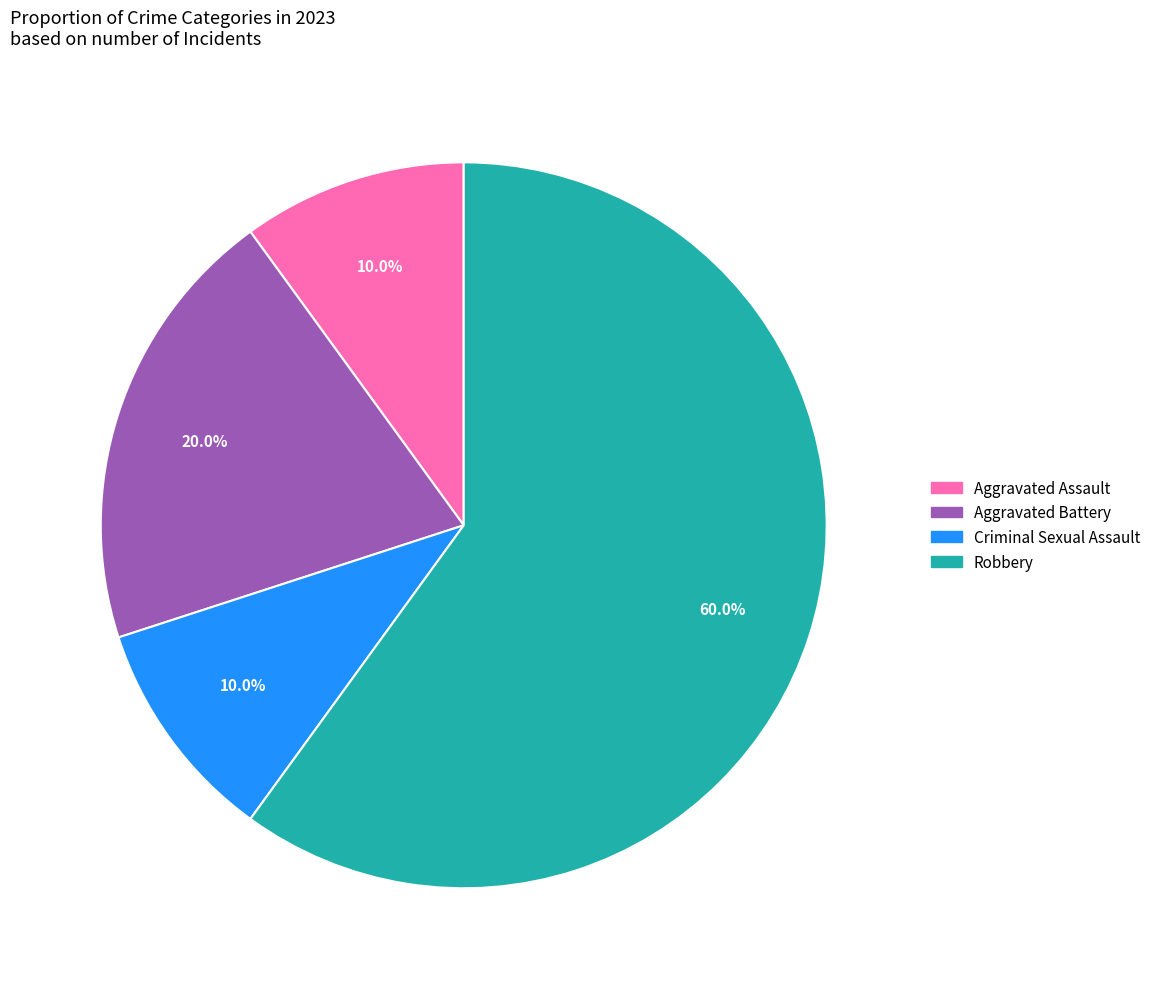

The Aggravated Battery slice represents 28% of the pie. True or false?

False